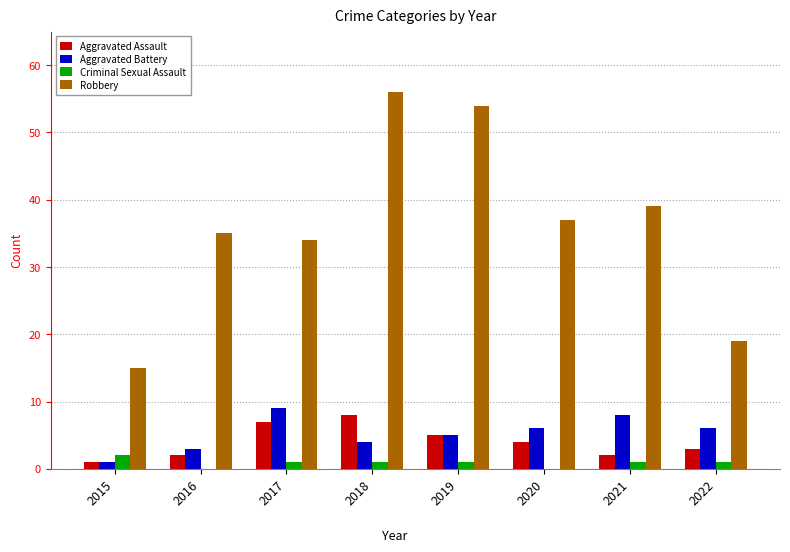

How many Aggravated Battery values are between 4 and 8?

5